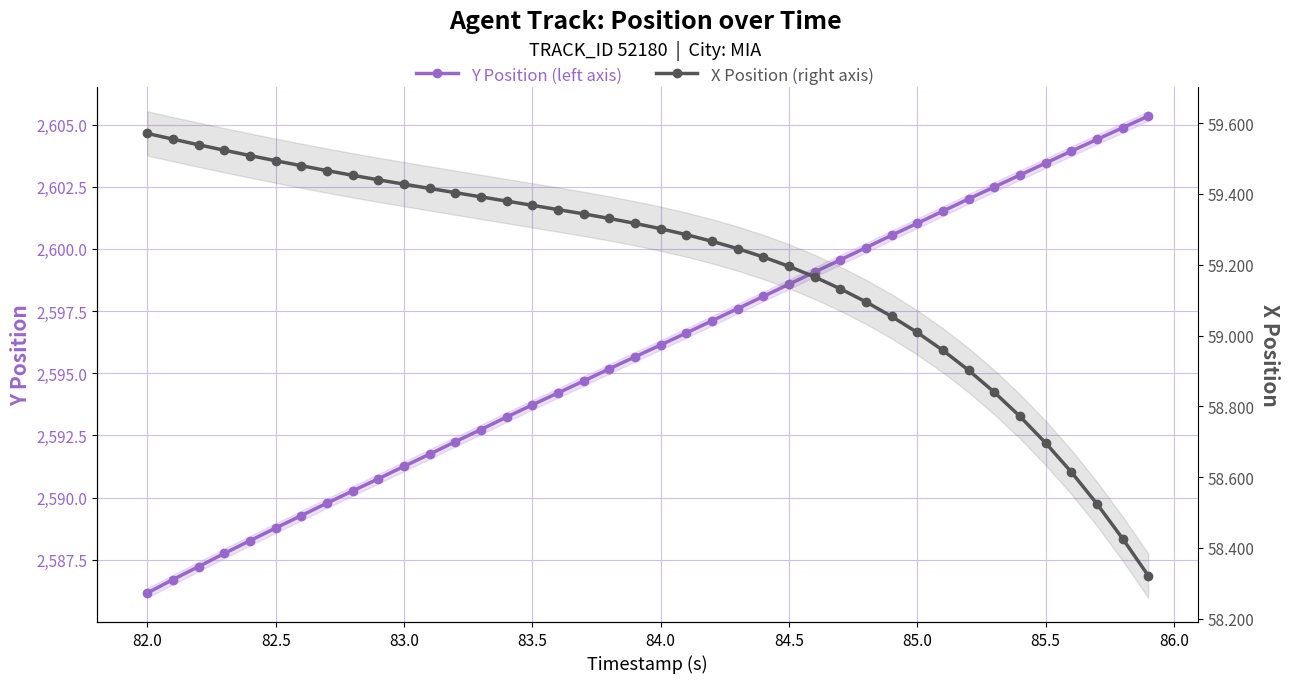

What is the greatest value displayed?

2605.3